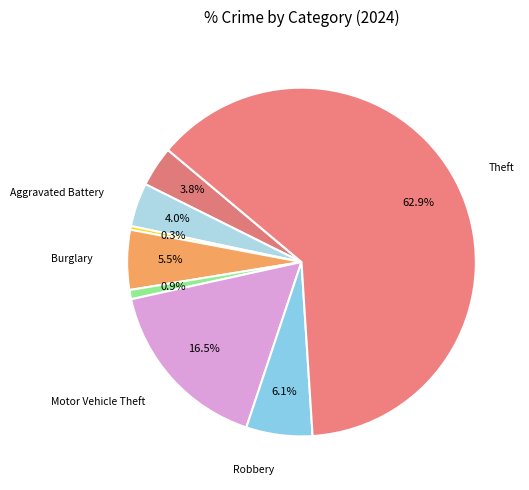

Is there any slice that represents more than half of the pie?

Yes